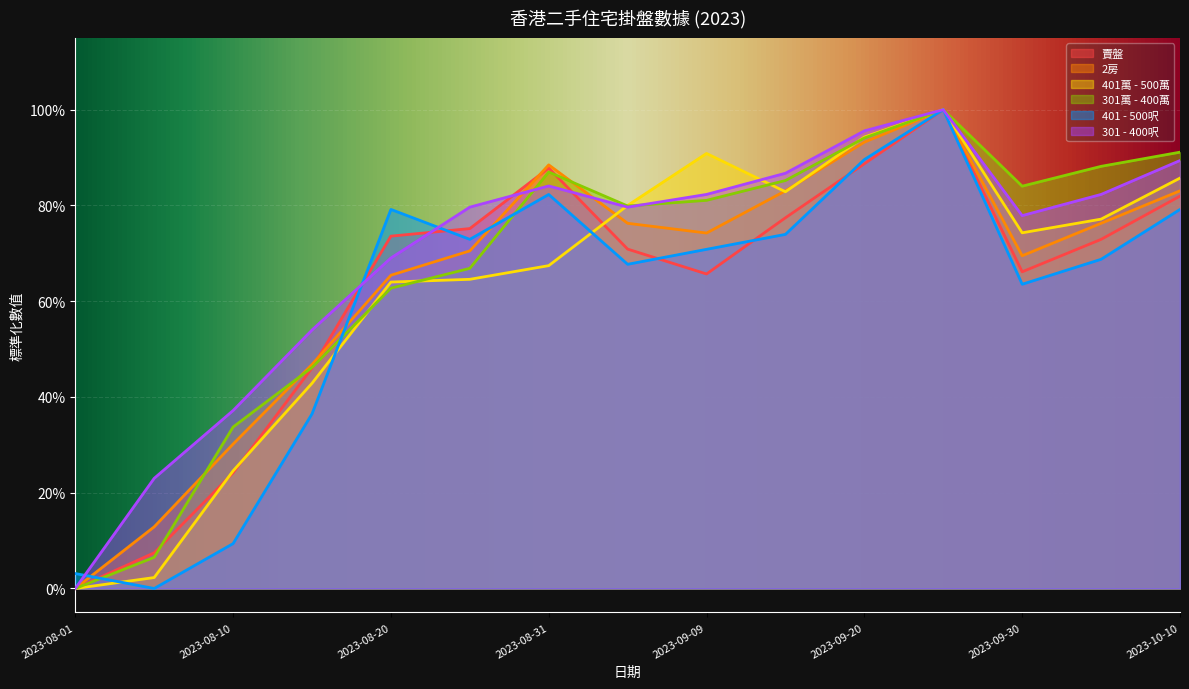

At which label is 401 - 500呎 closest to 0?

2023-08-05